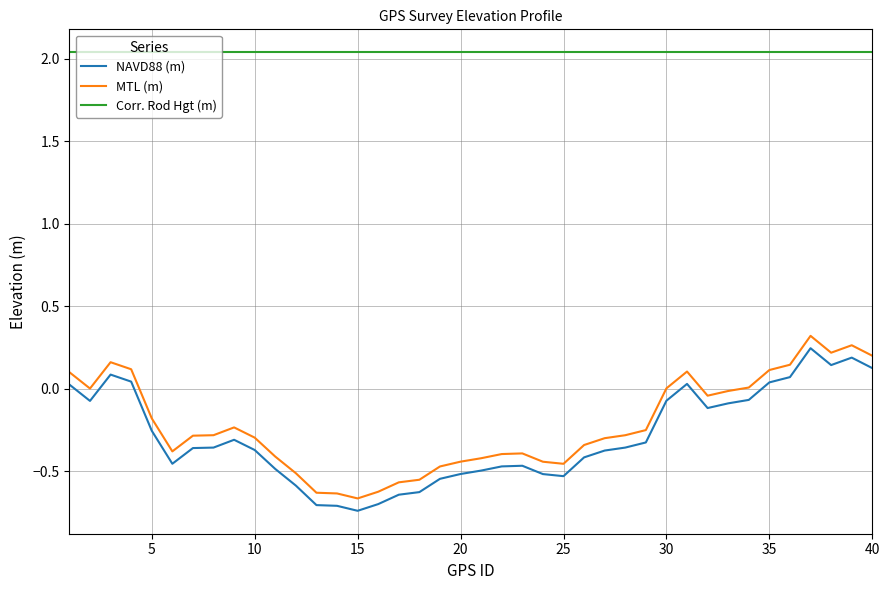

Rank the series by their maximum value, from highest to lowest.

Corr. Rod Hgt (m), MTL (m), NAVD88 (m)